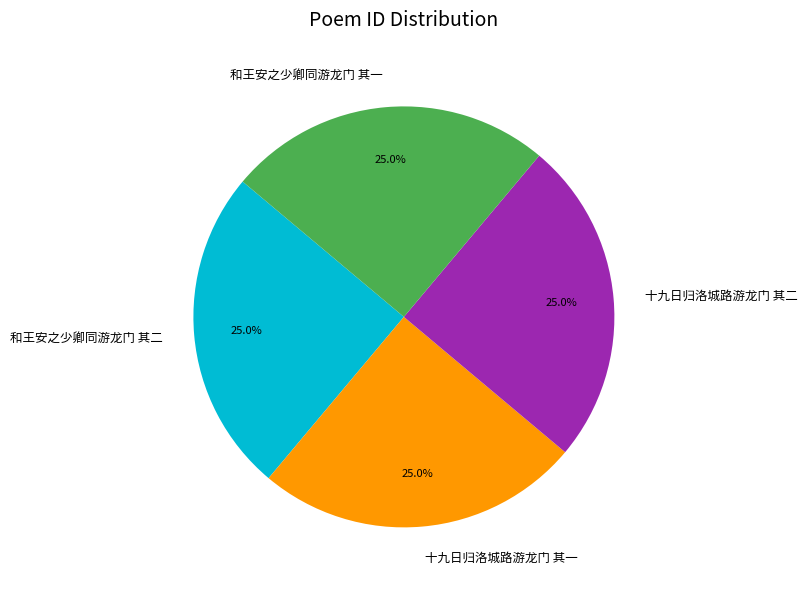

What is the total percentage of 十九日归洛城路游龙门 其二 and 和王安之少卿同游龙门 其一?

50.0%